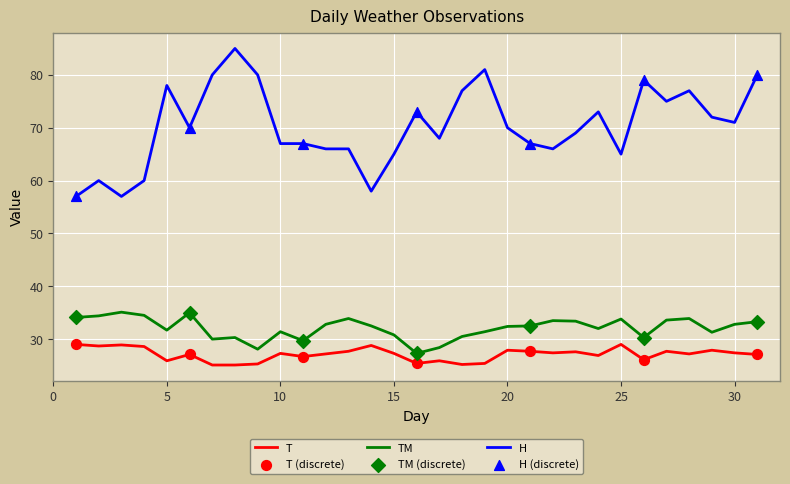

Which series has the largest total across all categories?

H